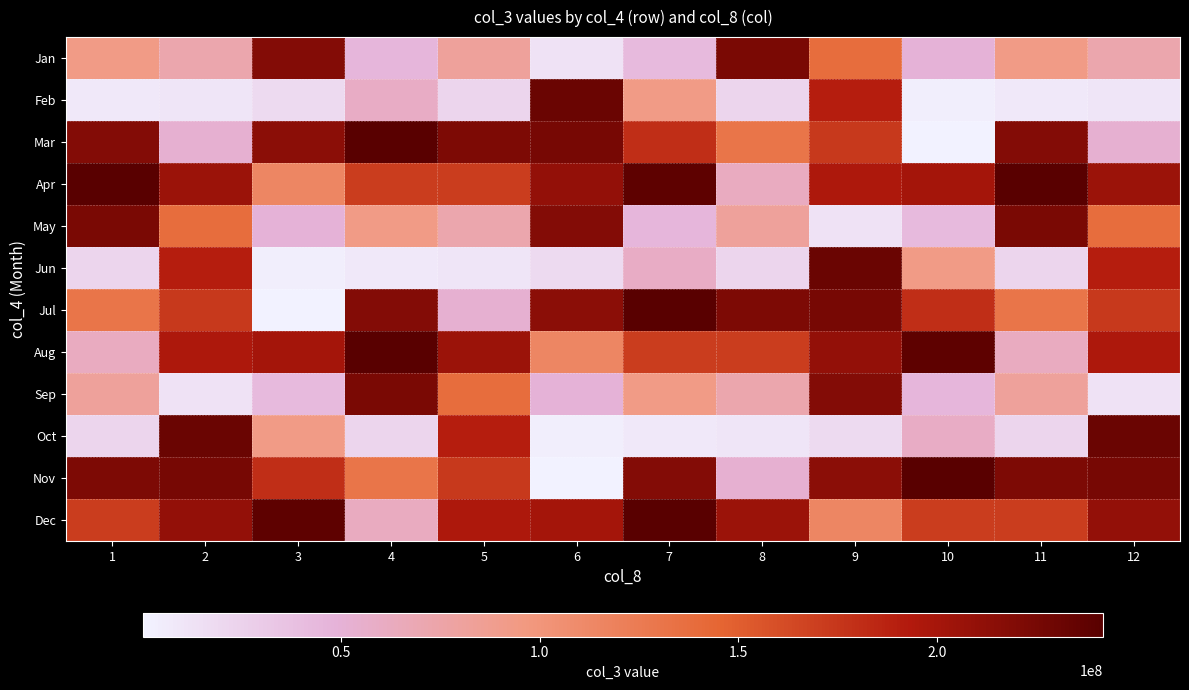

Rank the series by their maximum value, from highest to lowest.

Apr, Aug, Dec, Mar, Jul, Nov, Feb, Jun, Oct, Jan, May, Sep